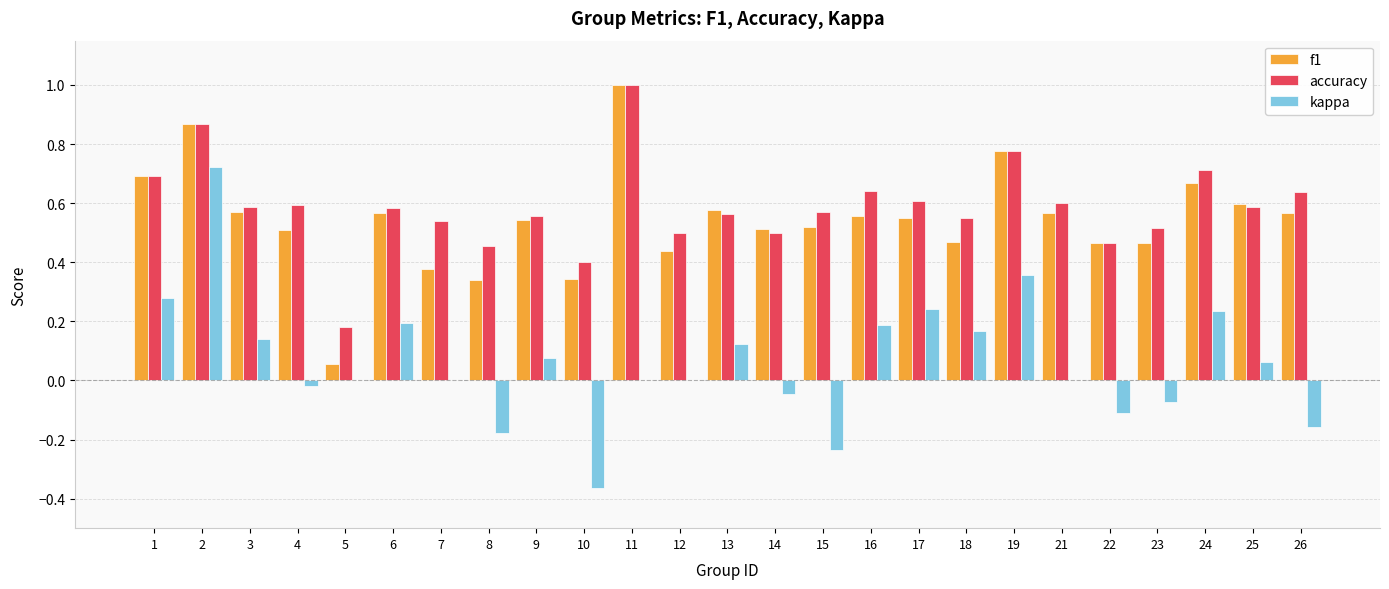

What is the sum of all kappa values?

1.6